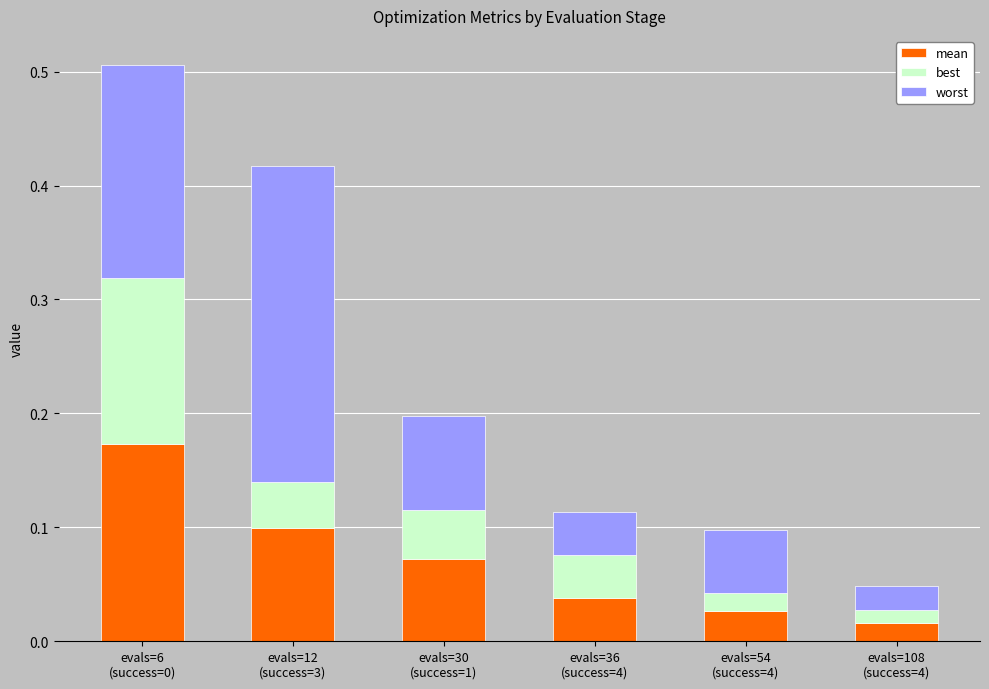

Which has a higher value, evals=30
(success=1) or evals=6
(success=0)?

evals=6
(success=0)